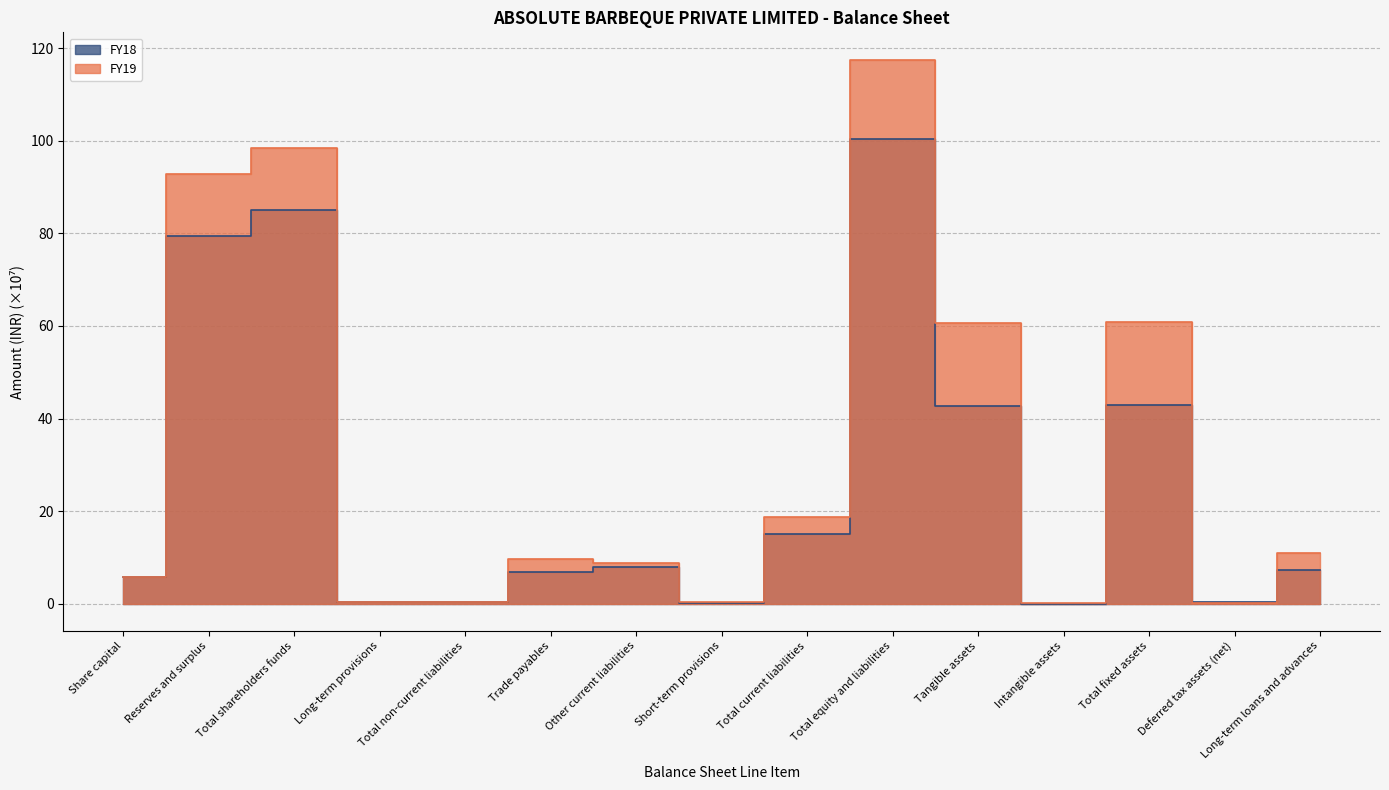

Is the value of FY19 at Total fixed assets greater than the value of FY18 at Other current liabilities?

Yes